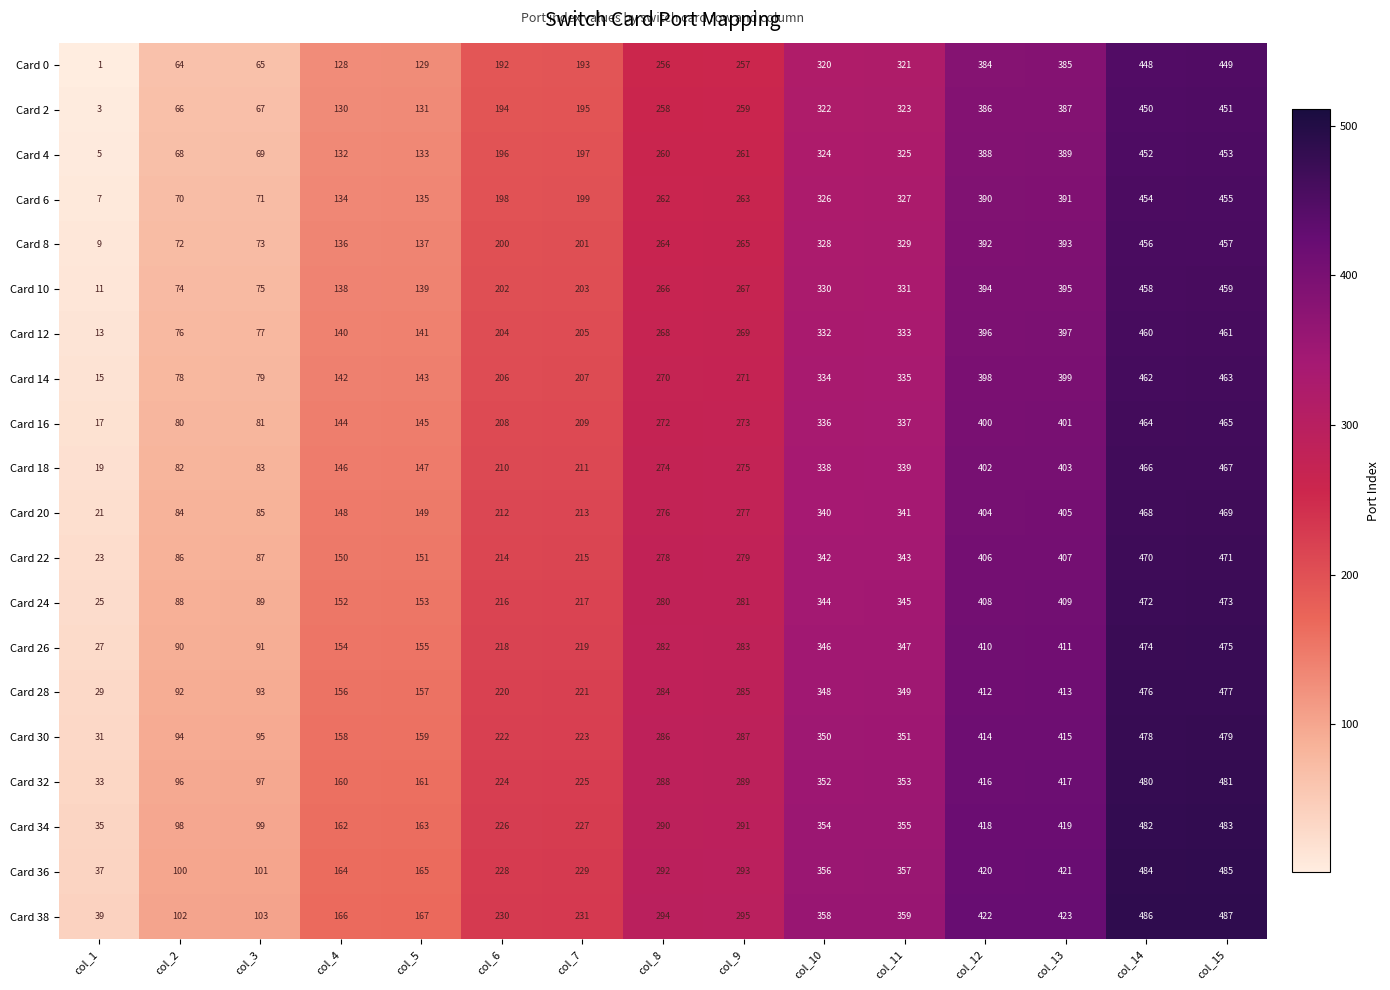

The Card 30 series shows 158 at col_4. True or false?

True